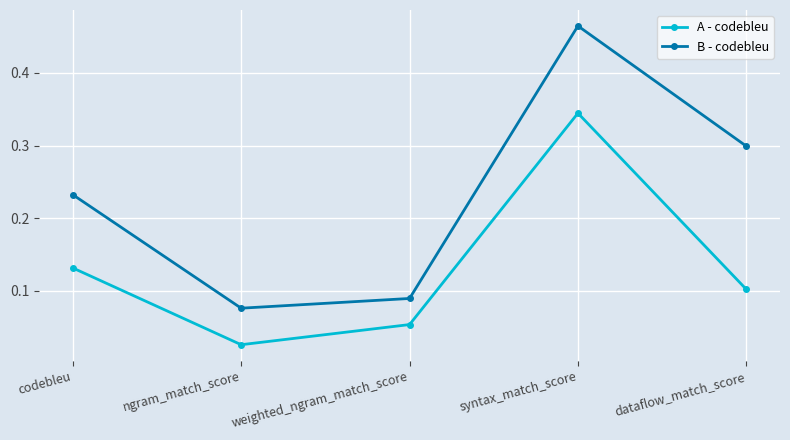

True or false: A - codebleu has more than 2 points higher than both neighbors.

False